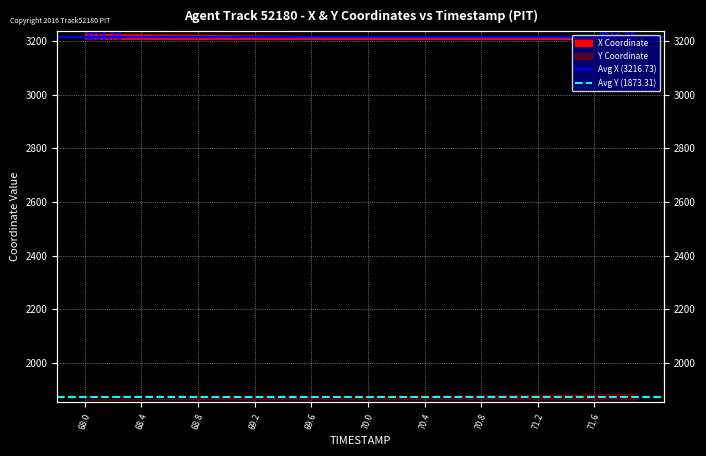

What is the difference between the highest and lowest values at 68.0?

1343.4